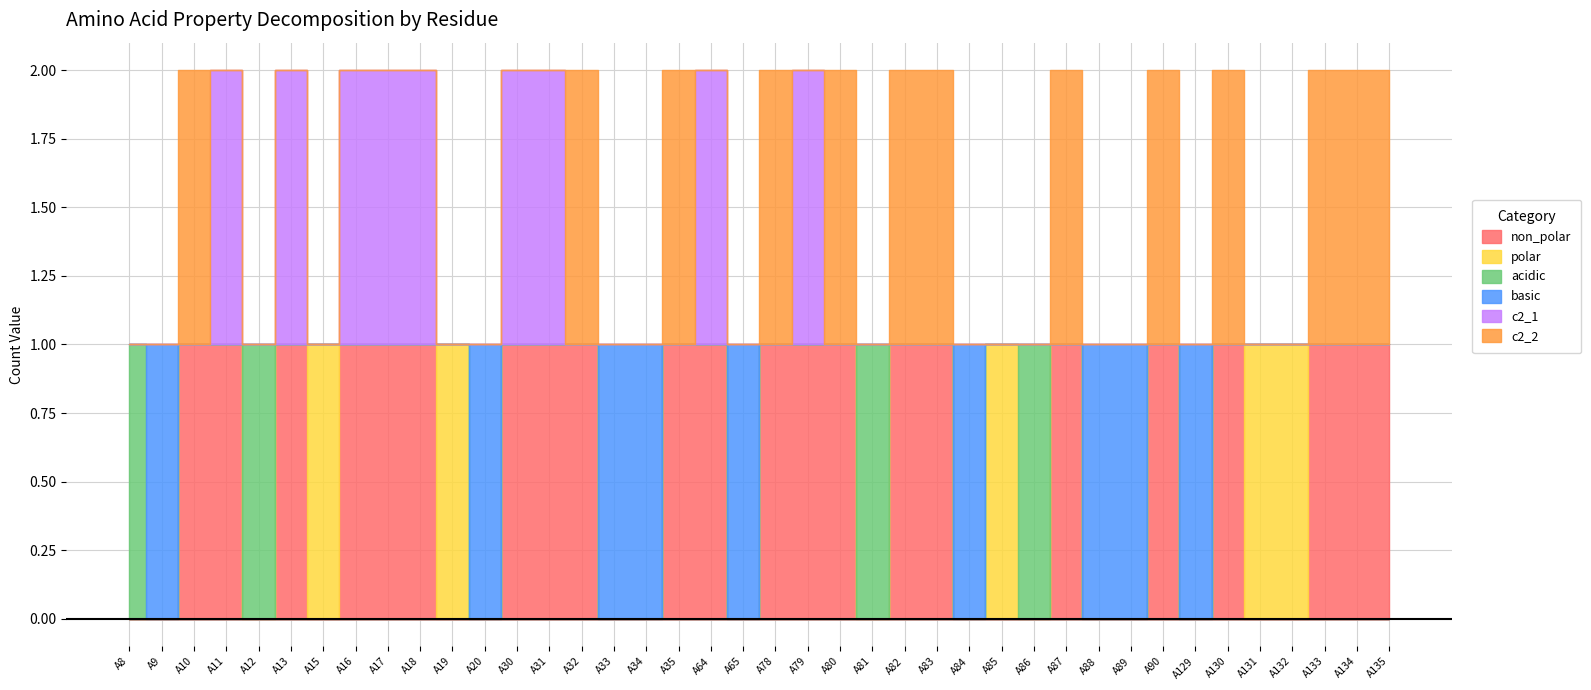

How many positive values does the polar series have?

5